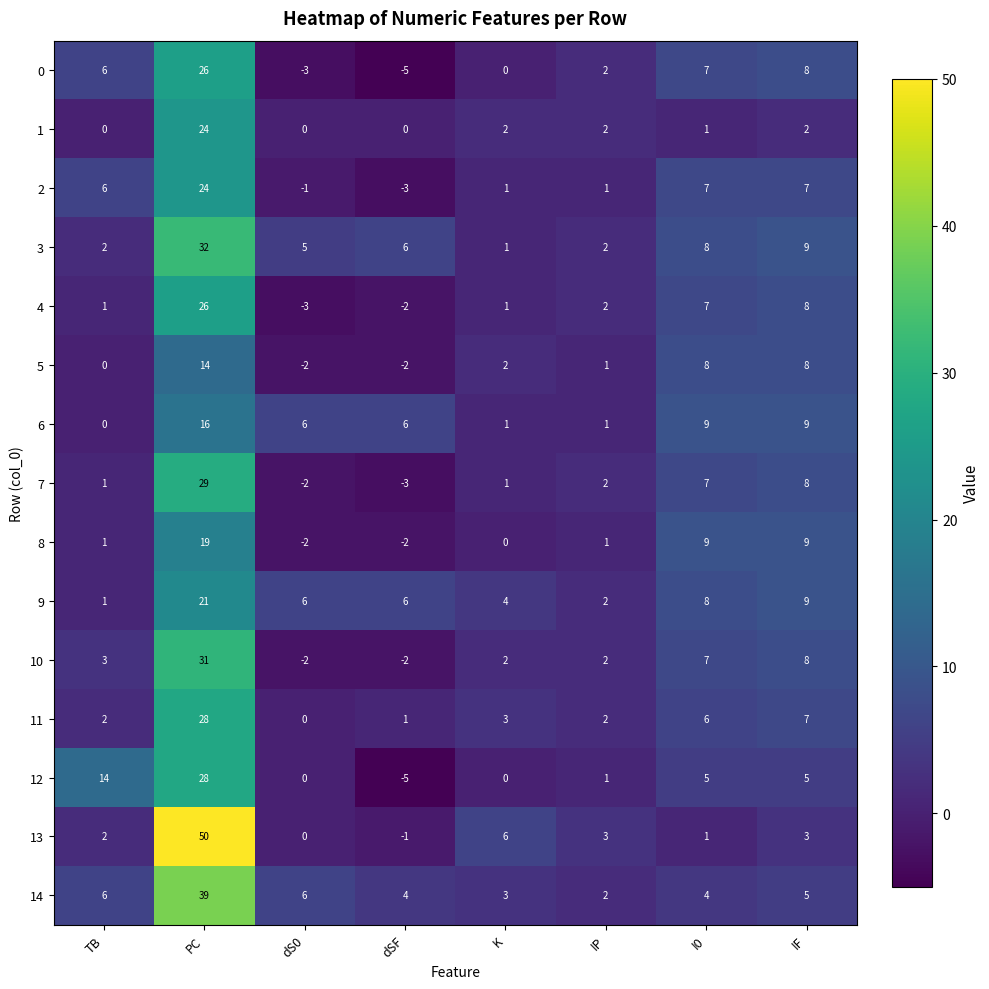

What is the difference between the highest and lowest values at I0?

8